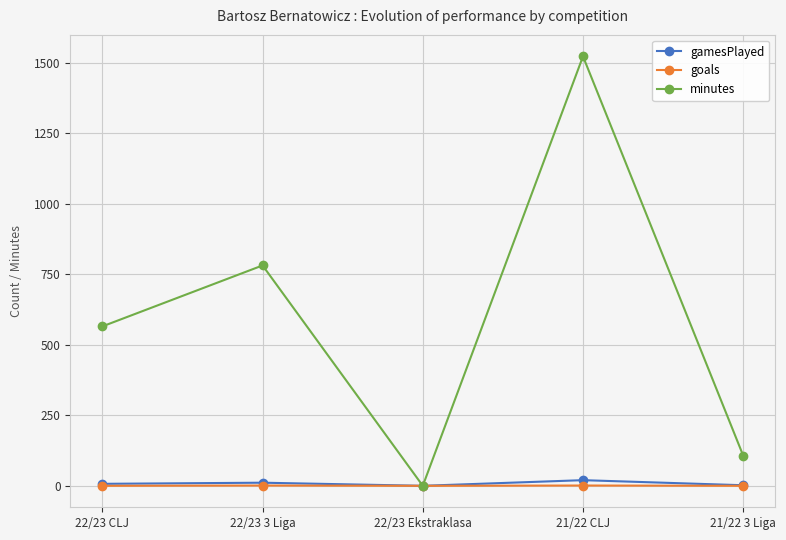

True or false: minutes has more than 1 interior local peaks.

True